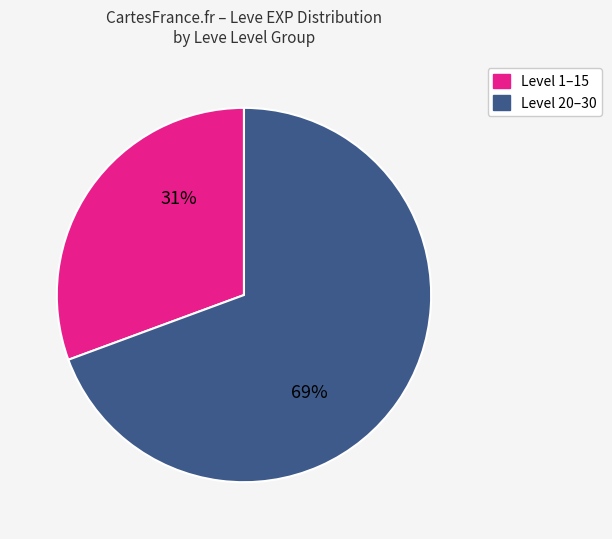

Is it true that Level 20–30 is 79% of the pie?

False